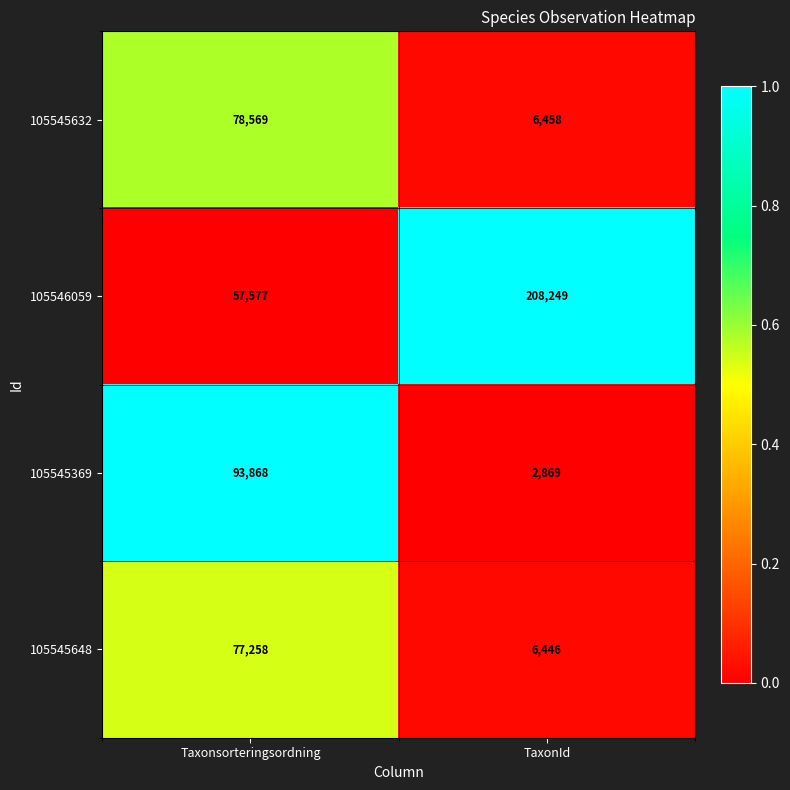

The value of 105545632 at Taxonsorteringsordning is 78569. True or false?

True